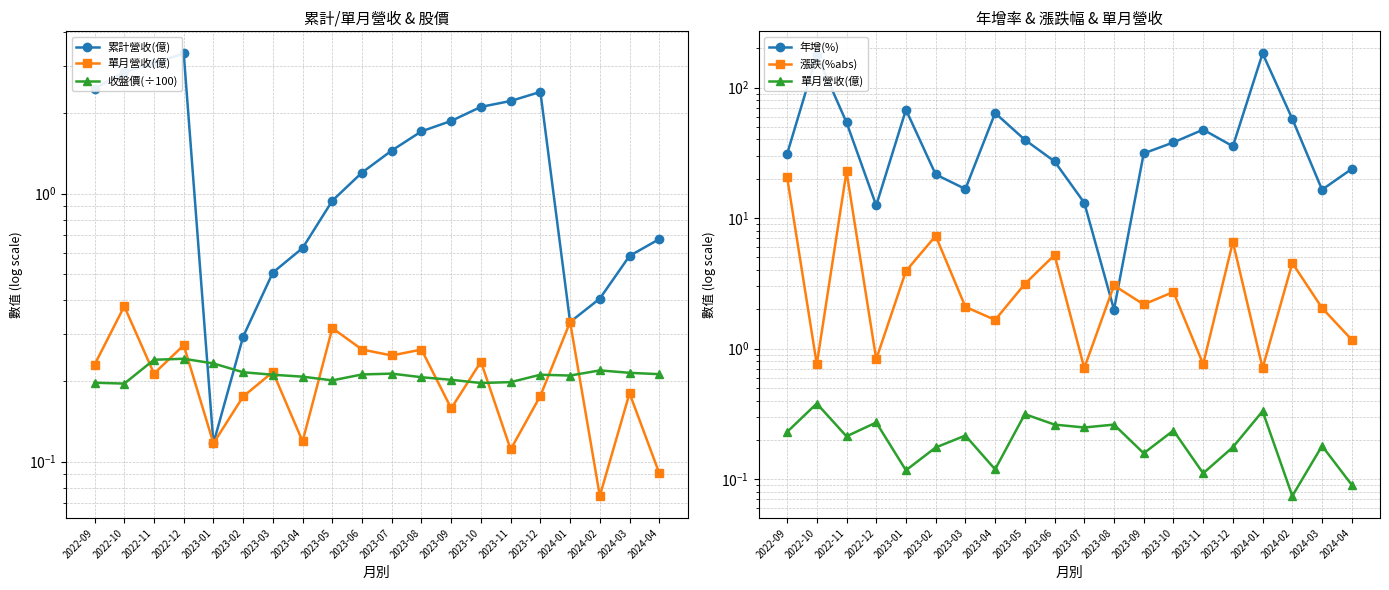

How many interior local valleys does the 收盤價(÷100) series have?

4